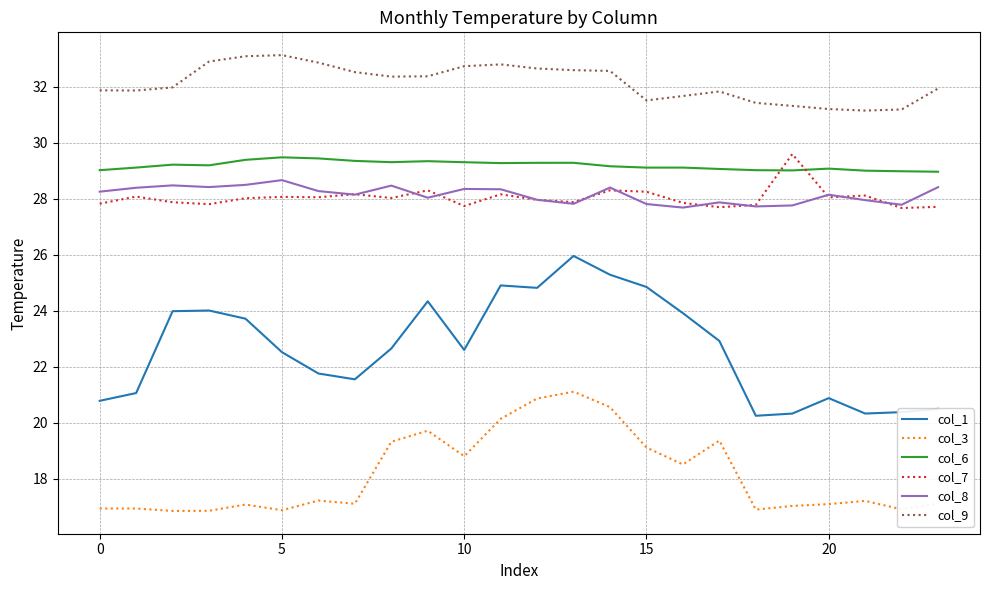

Which series has the largest total across all categories?

col_9